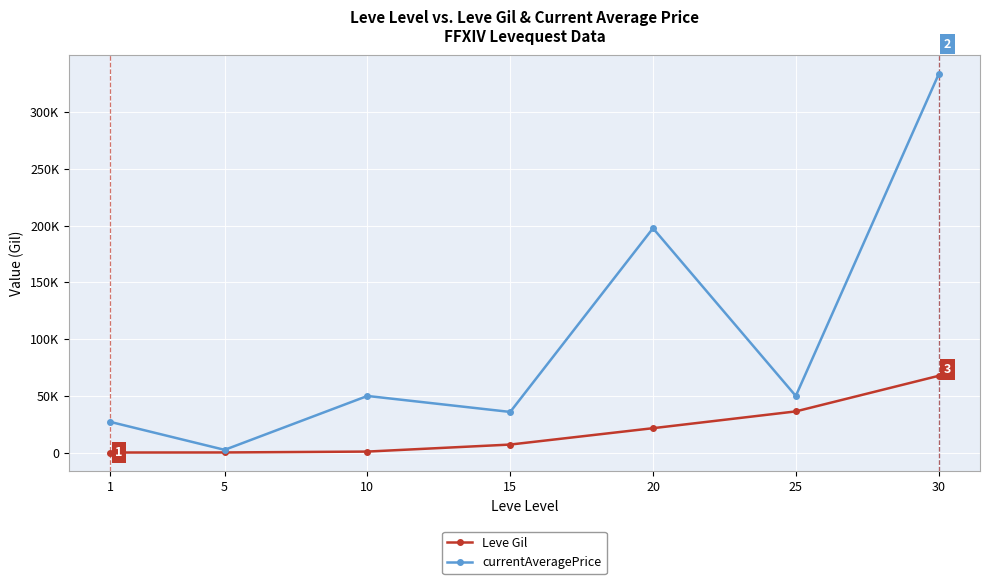

What are all the series names shown in the legend?

Leve Gil, currentAveragePrice